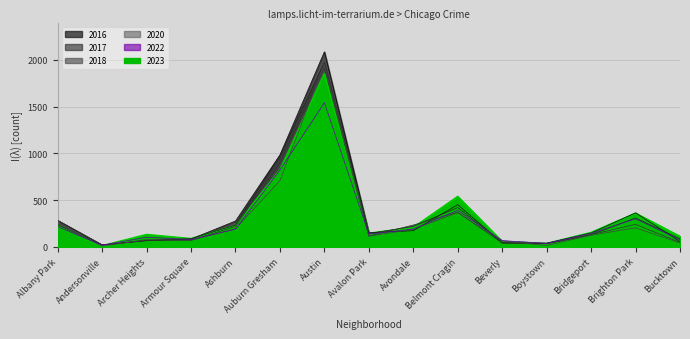

At which category does 2022 reach its first local valley?

Andersonville